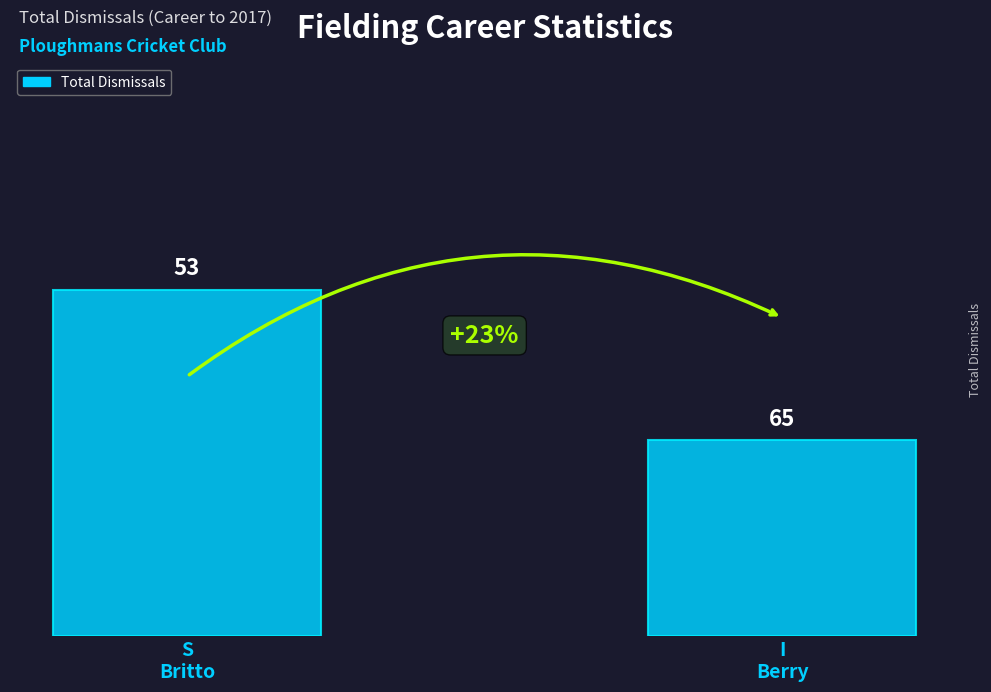

What is the change in value from S
Britto to I
Berry?

-23